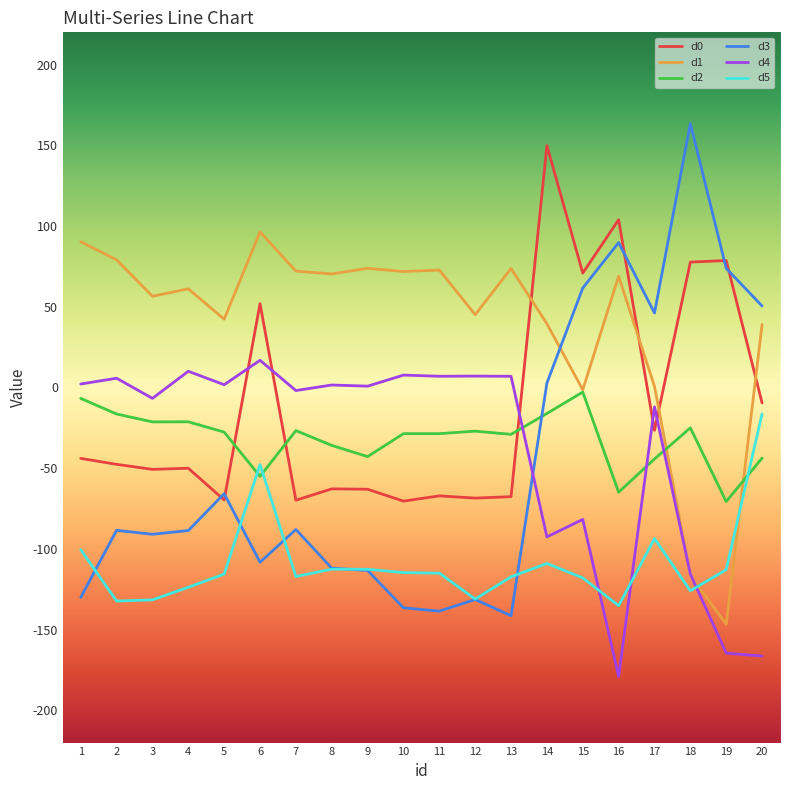

Where is d2 nearest to the value -36?

8